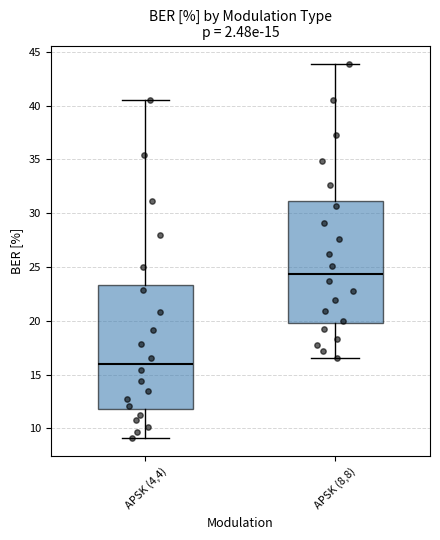

Which box's median line is the highest?

APSK (8,8)